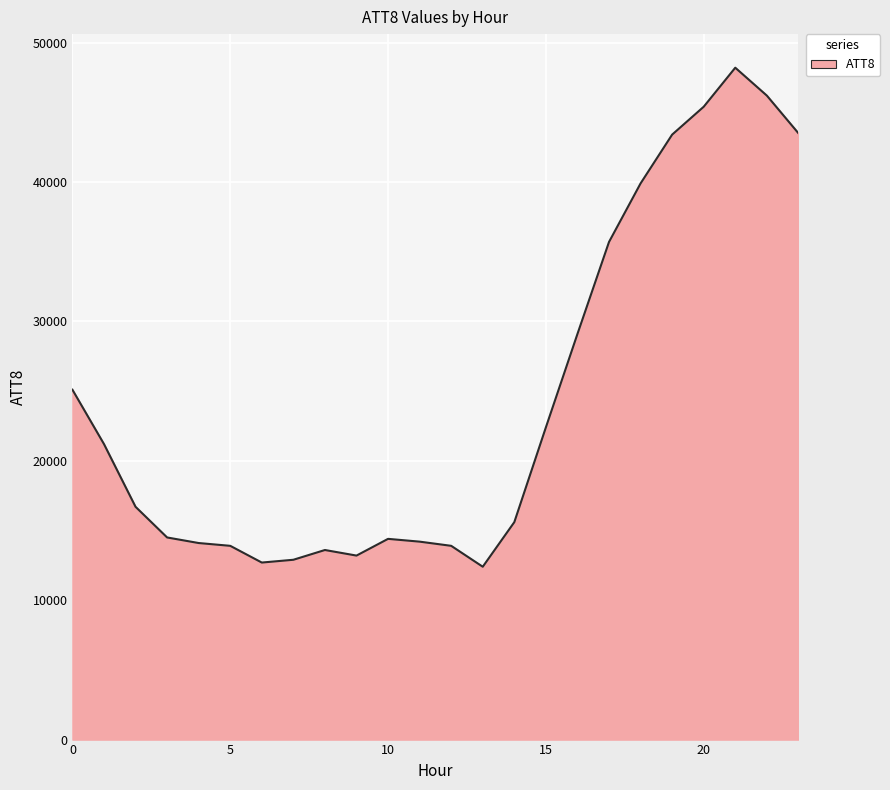

What is the difference between the maximum and minimum values?

35800